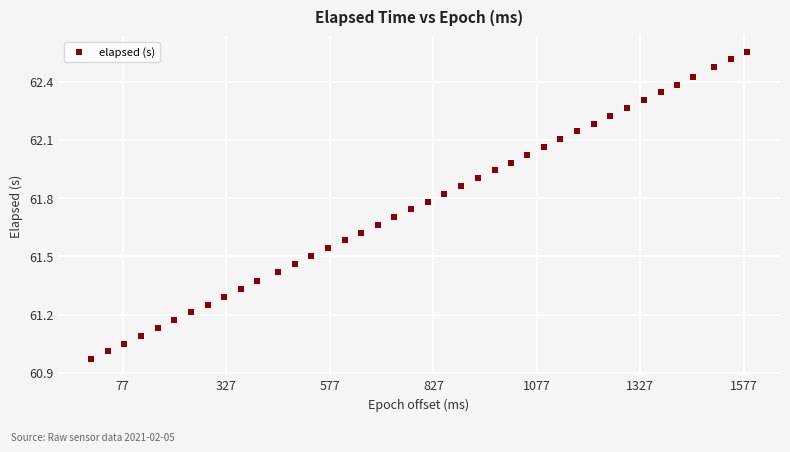

What is the range of Y values (max minus min)?

1.6